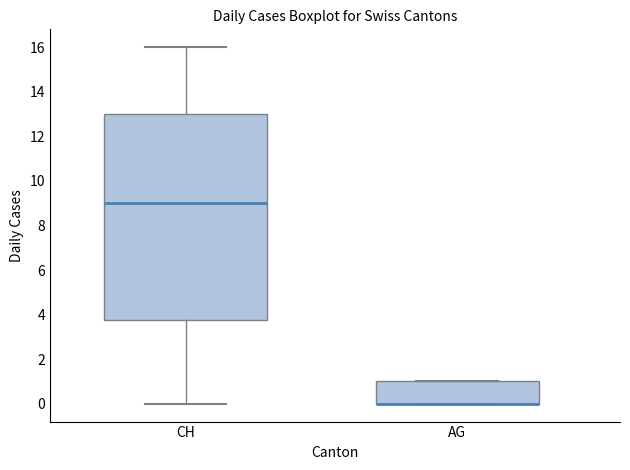

Reading left to right, read every box against the y-axis: the position of its median line, the range the box covers, and the ends of its whiskers. The values are not printed on the chart, so give them approximately, as read against the axis.

CH: median 9.0, box 3.8 to 13.0, whiskers 0.0 to 16.0
AG: median 0.0 (drawn on the box's lower edge), box 0.0 to 1.0, whiskers 0.0 to 1.0